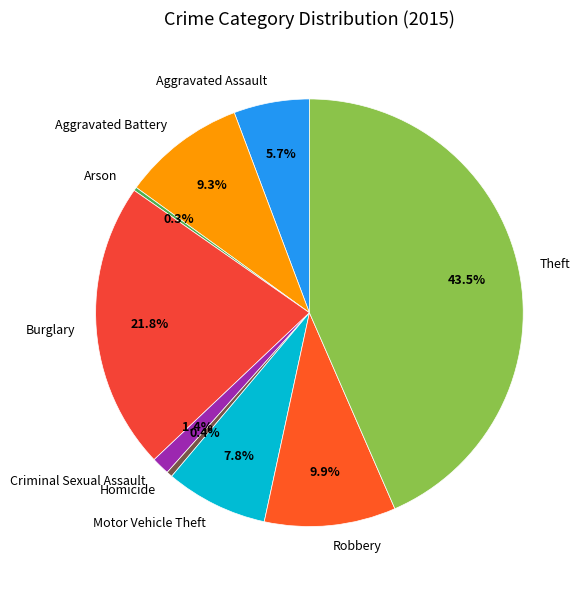

Which category has the biggest portion of the pie?

Theft